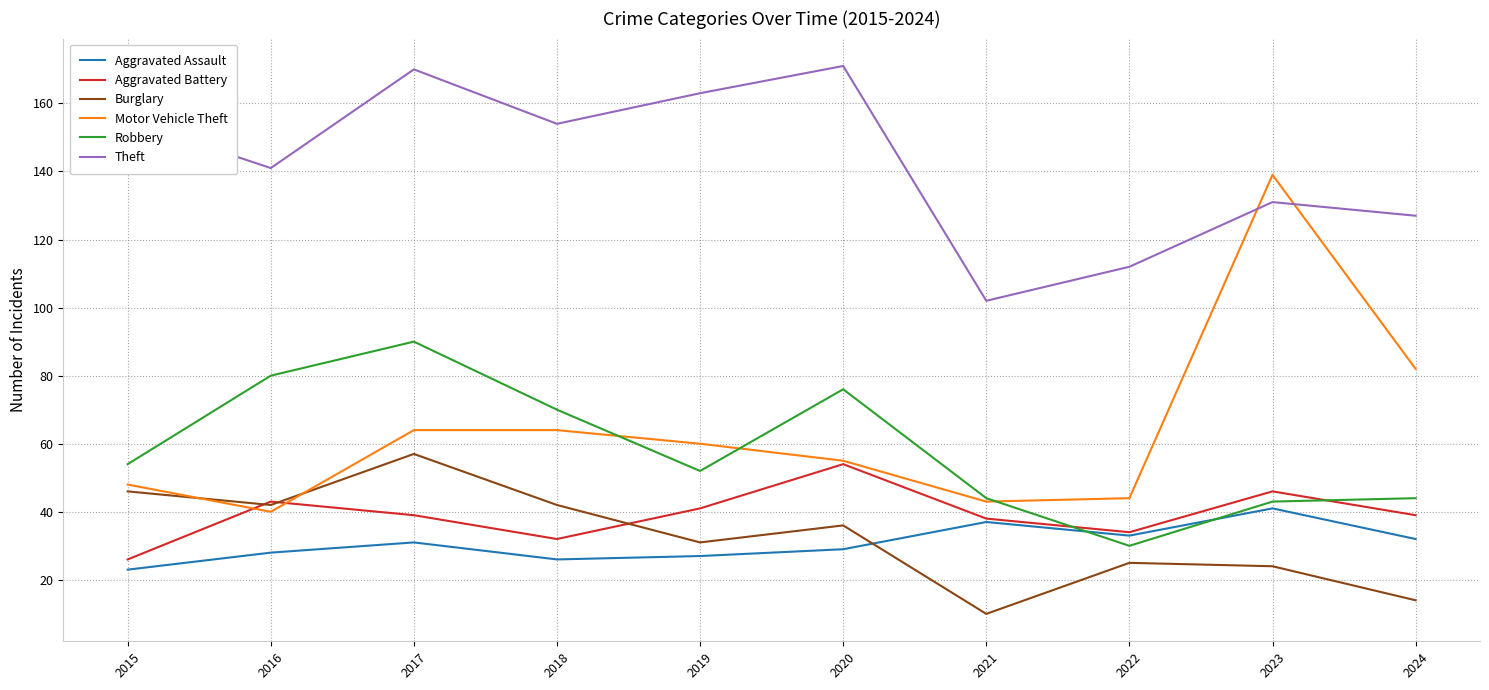

True or false: Burglary and Aggravated Battery intersect in this chart.

True